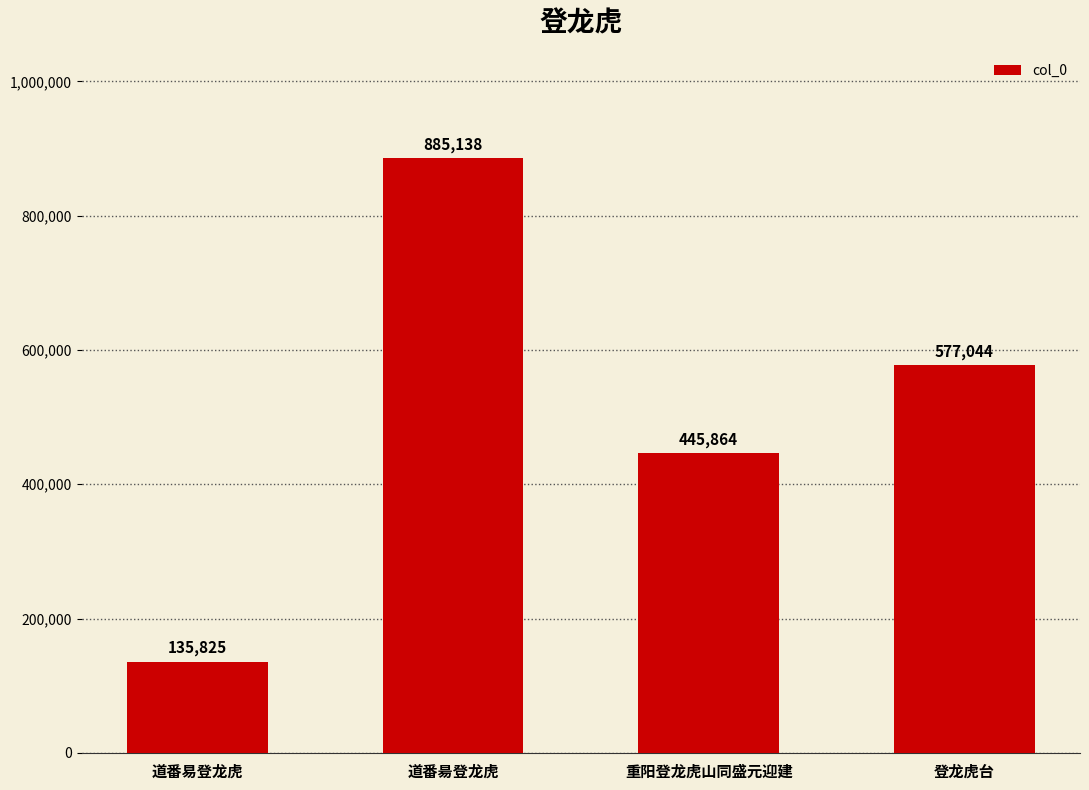

The chart shows a value of 457738 at 道番昜登龙虎. True or false?

False